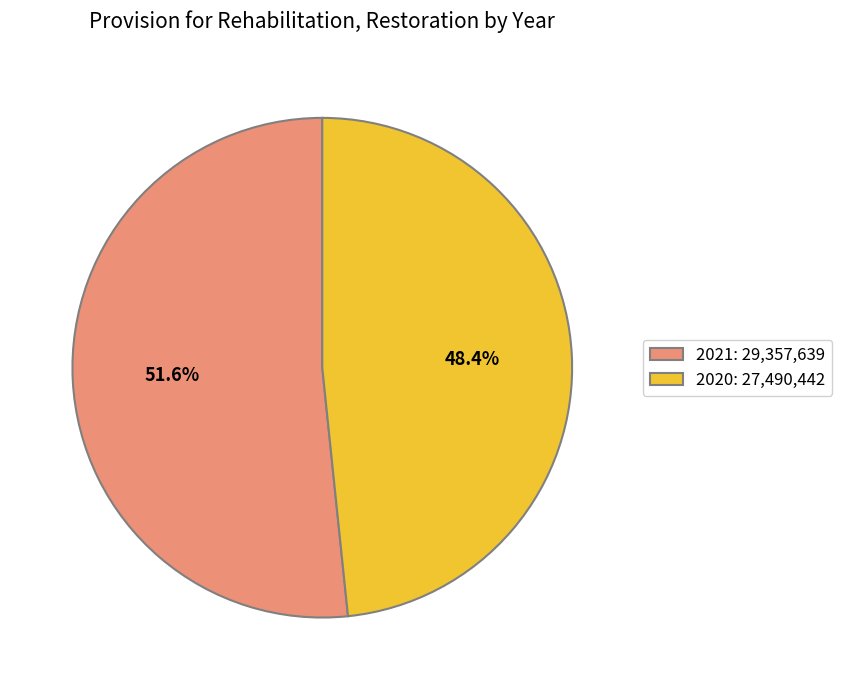

The 2021 slice represents 46% of the pie. True or false?

False